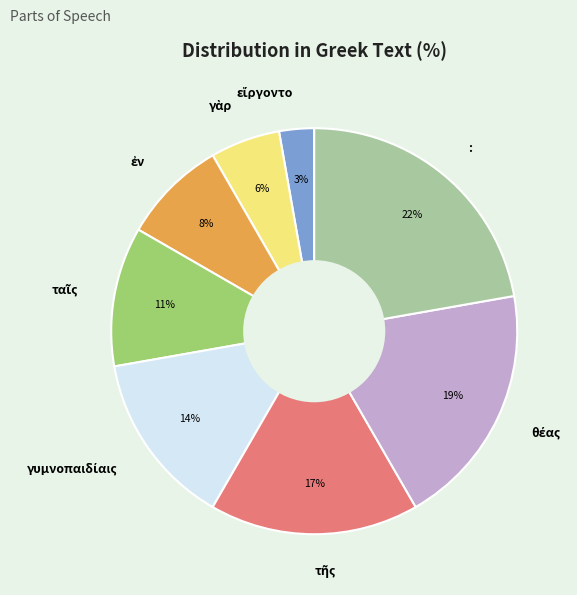

To the nearest percent, what is the average slice percentage?

12%